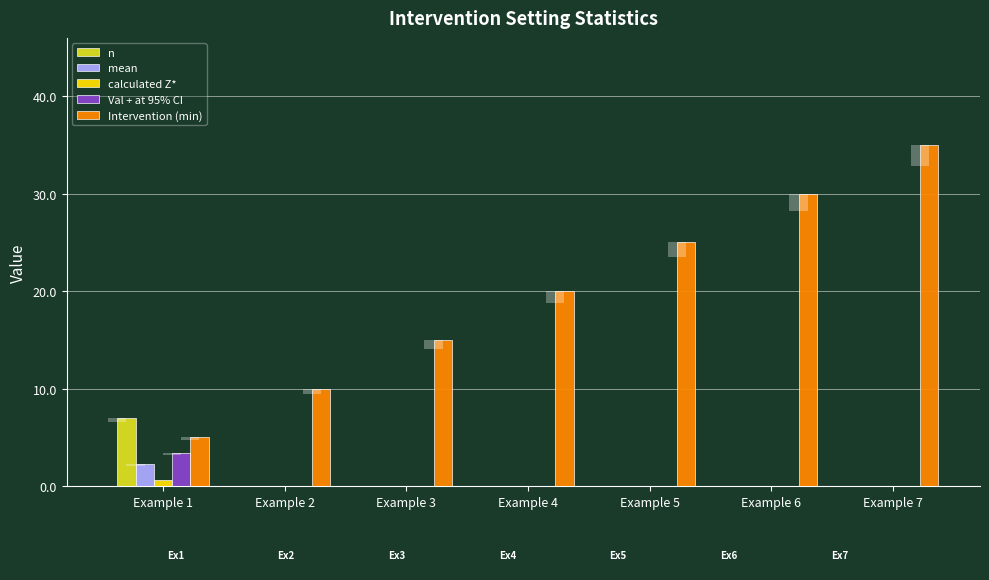

Between Example 4 and Example 6, which series saw the biggest shift?

Intervention (min)